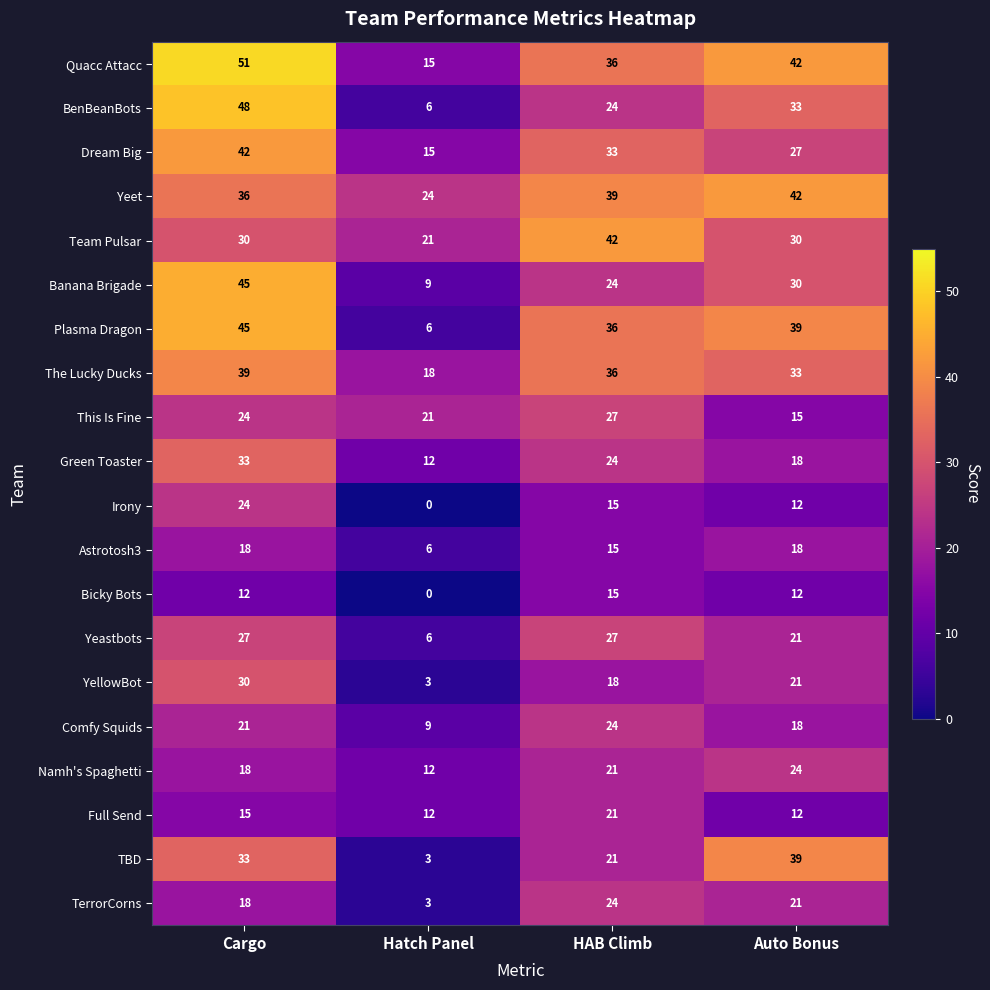

Rank the categories by Green Toaster value from lowest to highest.

Hatch Panel, Auto Bonus, HAB Climb, Cargo